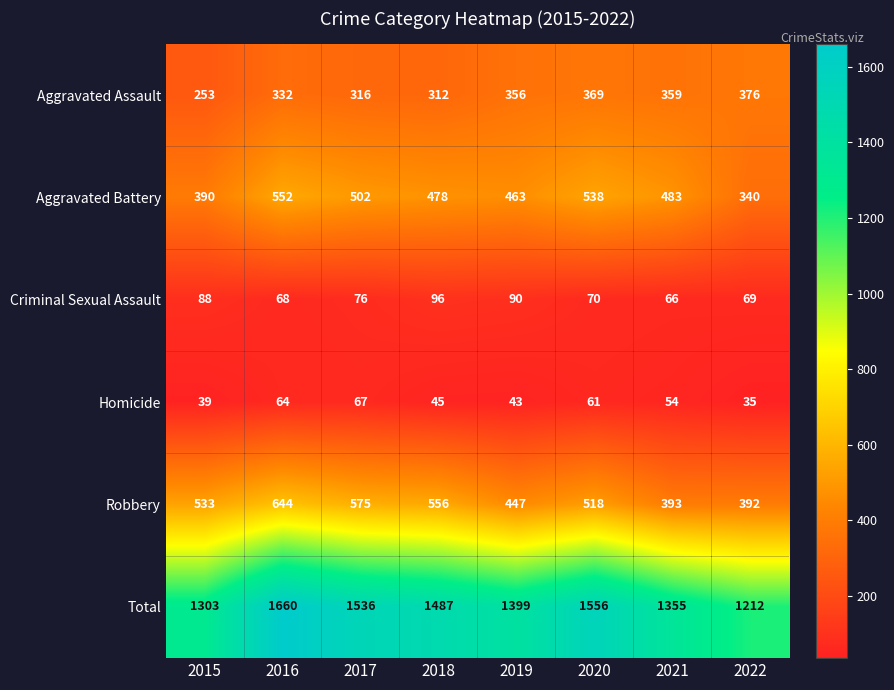

The Total series shows 2326 at 2016. True or false?

False